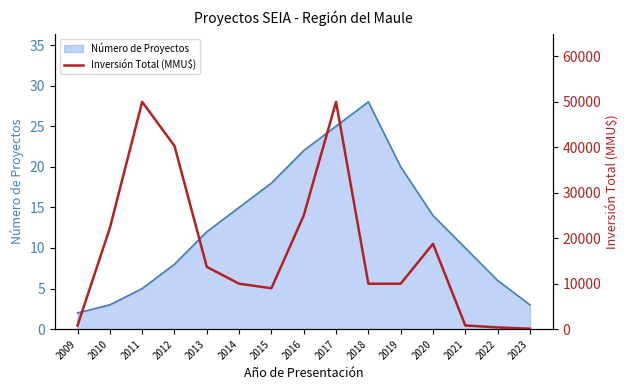

What is the highest value of the Número de Proyectos series?

28